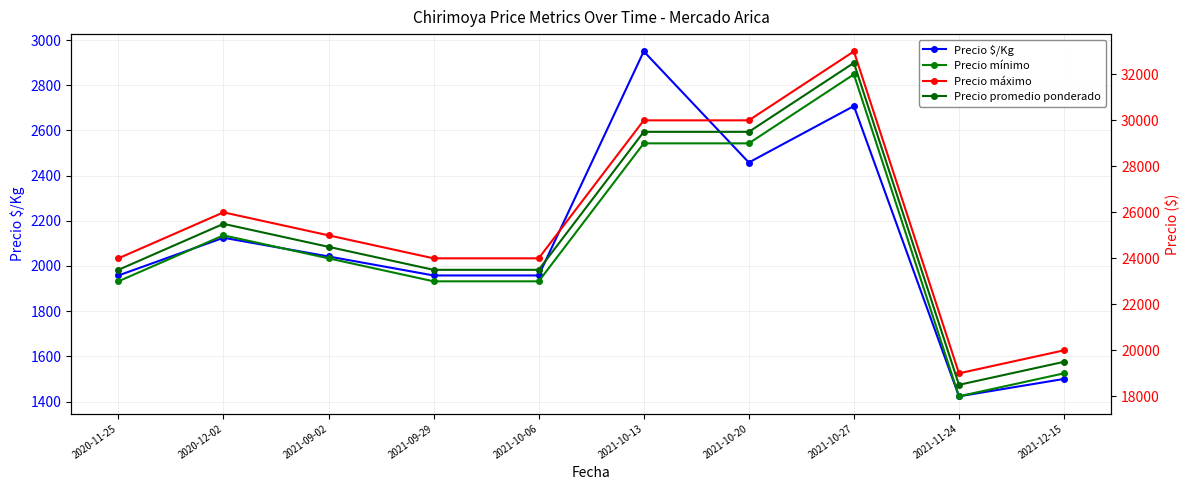

How many lines are shown in the chart?

4